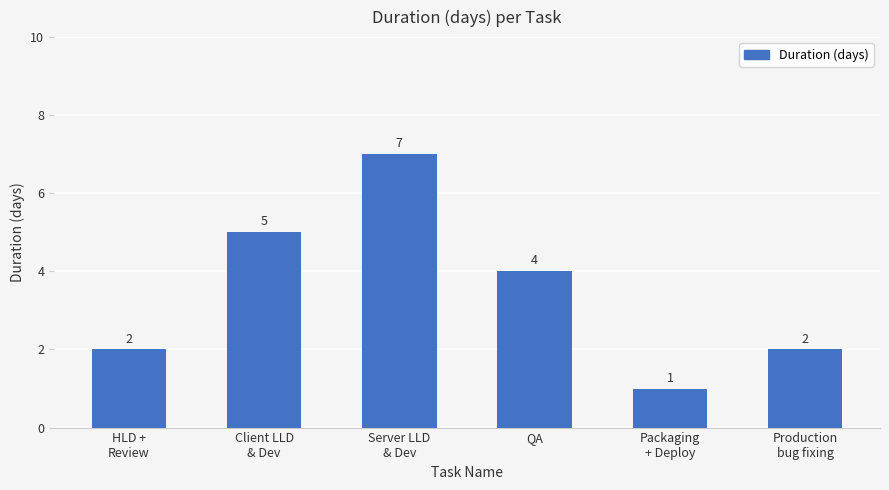

What is the difference between the maximum and minimum values?

6